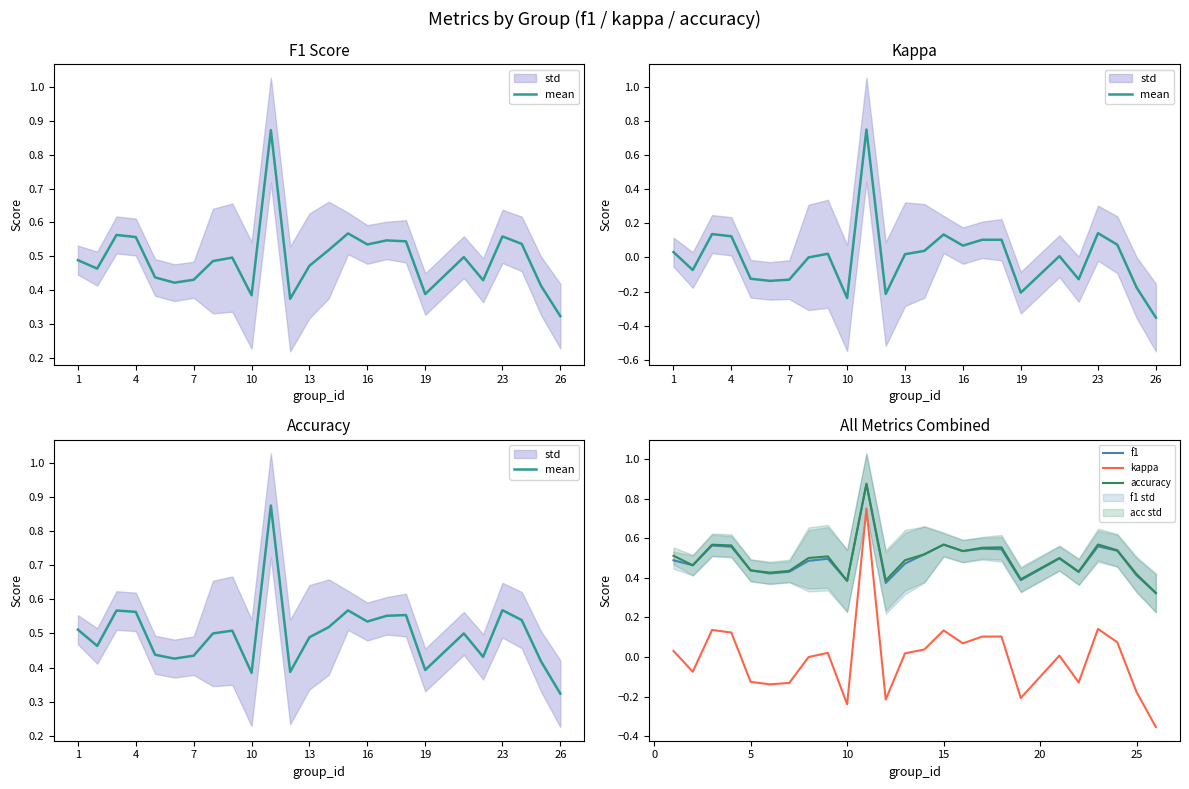

What is the difference between the highest and lowest values at 1?

0.5